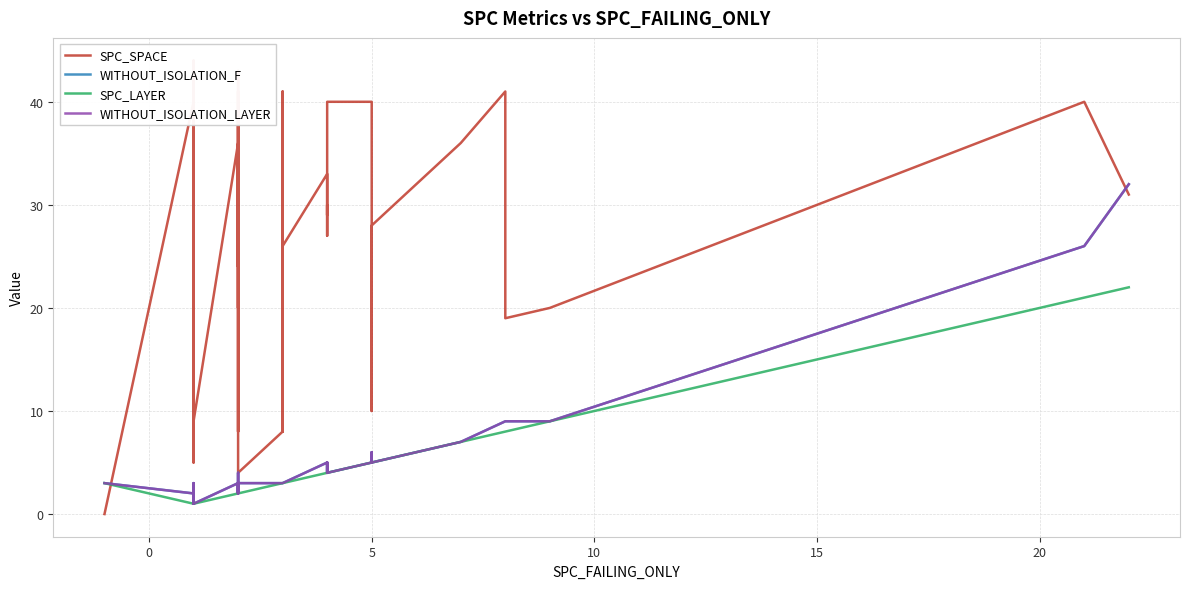

True or false: WITHOUT_ISOLATION_F and WITHOUT_ISOLATION_LAYER cross at least once.

False